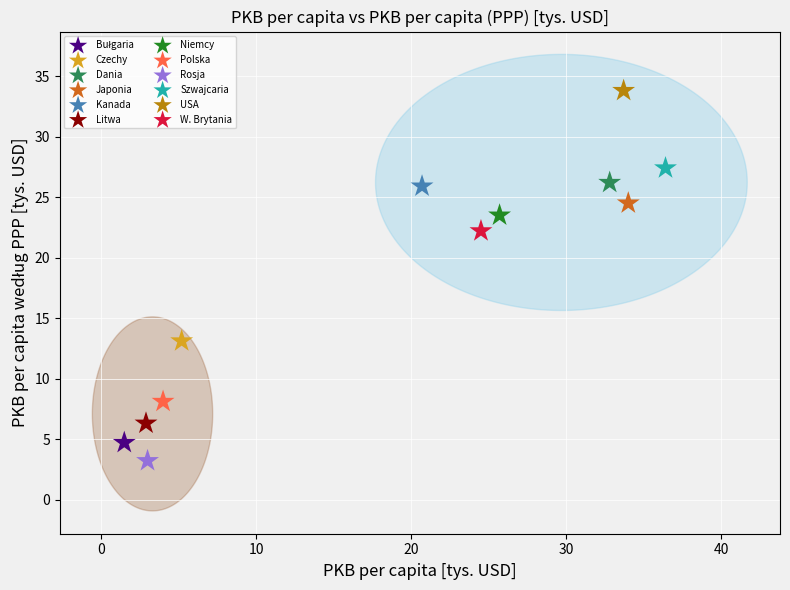

Which series reaches the minimum Y coordinate?

Rosja